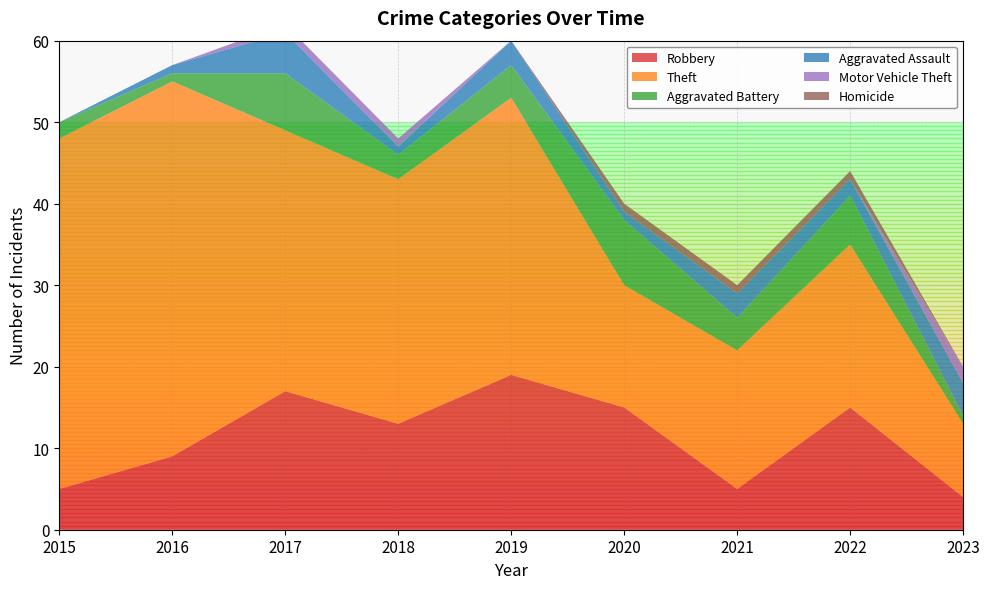

Reading right to left, list all the values displayed in this chart.

Robbery: 4	15	5	15	19	13	17	9	5
Theft: 9	20	17	15	34	30	32	46	43
Aggravated Battery: 1	6	4	8	4	3	7	1	2
Aggravated Assault: 4	2	3	1	3	1	5	1	0
Motor Vehicle Theft: 2	0	0	0	0	1	1	0	0
Homicide: 0	1	1	1	0	0	0	0	0